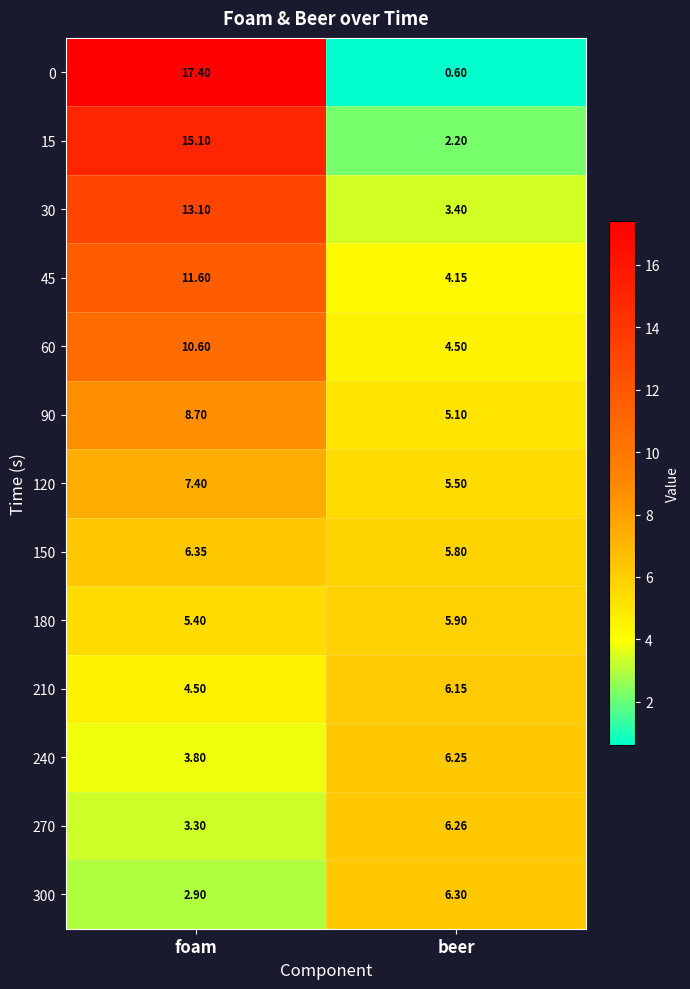

Which series has the widest spread of values?

0